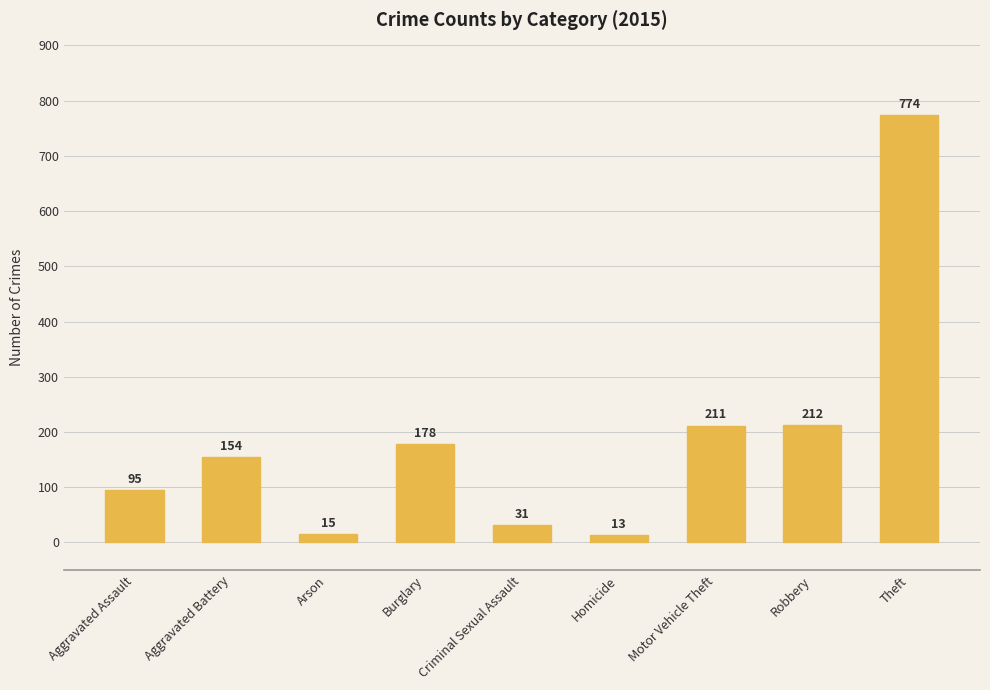

Reading left to right, transcribe all the data shown in this chart.

95	154	15	178	31	13	211	212	774